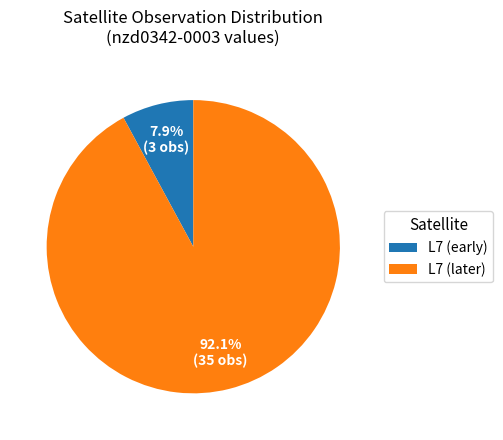

What is the smallest slice in the pie chart?

L7 (early)